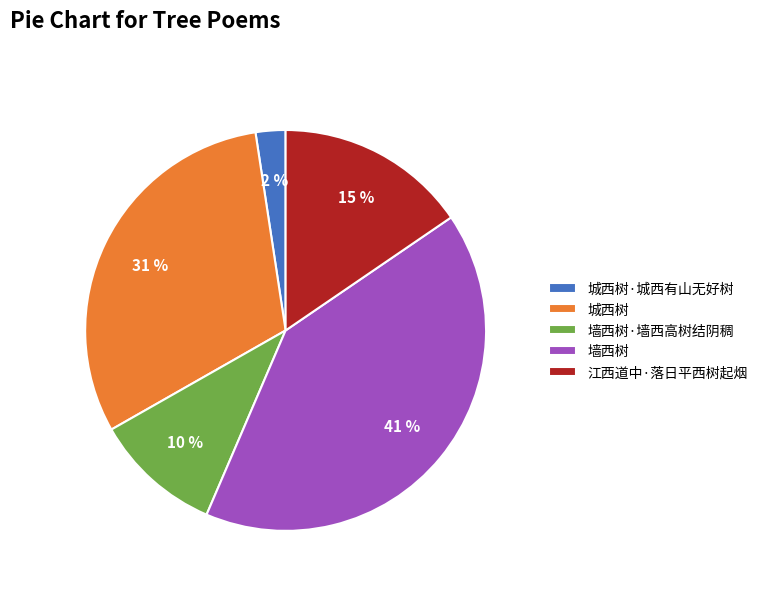

Is the sum of 墙西树 and 城西树 greater than half?

Yes